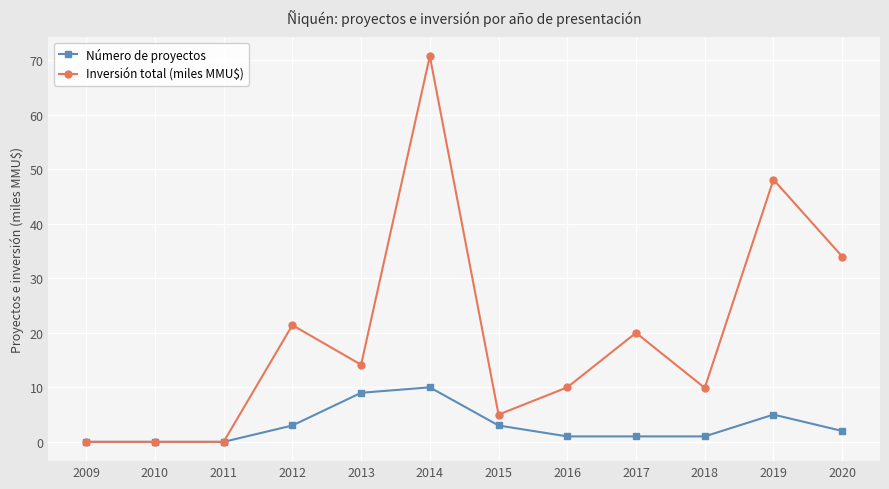

What is the maximum value for Inversión total (miles MMU$)?

70.8